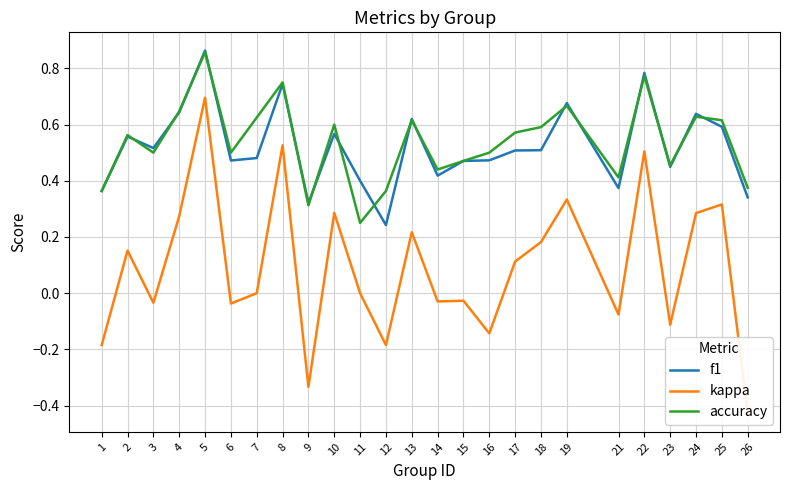

Which series has the widest spread of values?

kappa